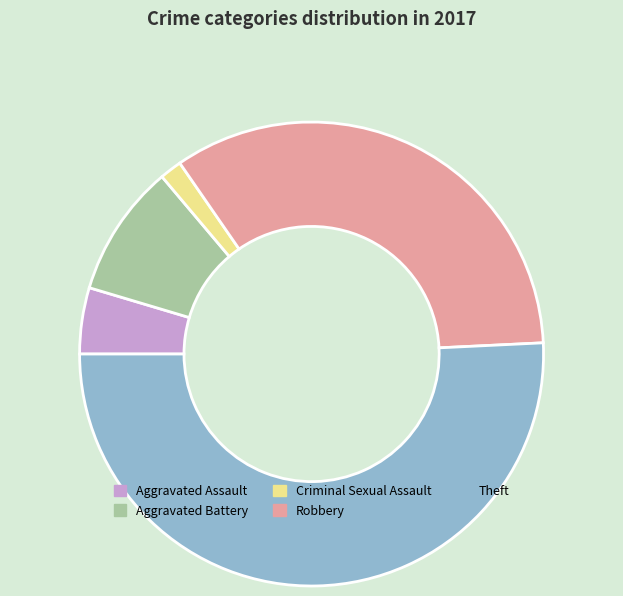

Is Aggravated Assault the majority of the pie?

No